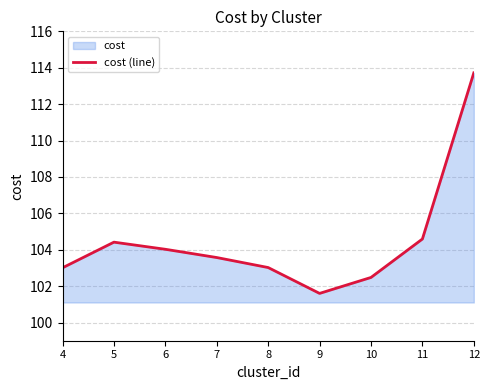

Rank the categories by value from lowest to highest.

9, 10, 4, 8, 7, 6, 5, 11, 12